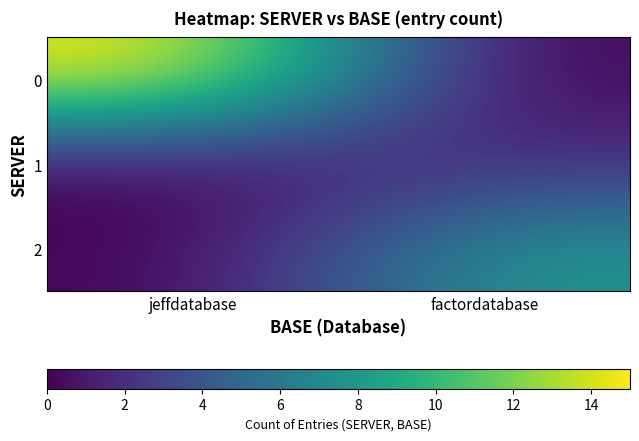

Reading right to left, transcribe all the data shown in this chart.

0: factordatabase=0	jeffdatabase=15
1: factordatabase=2	jeffdatabase=0
2: factordatabase=8	jeffdatabase=0